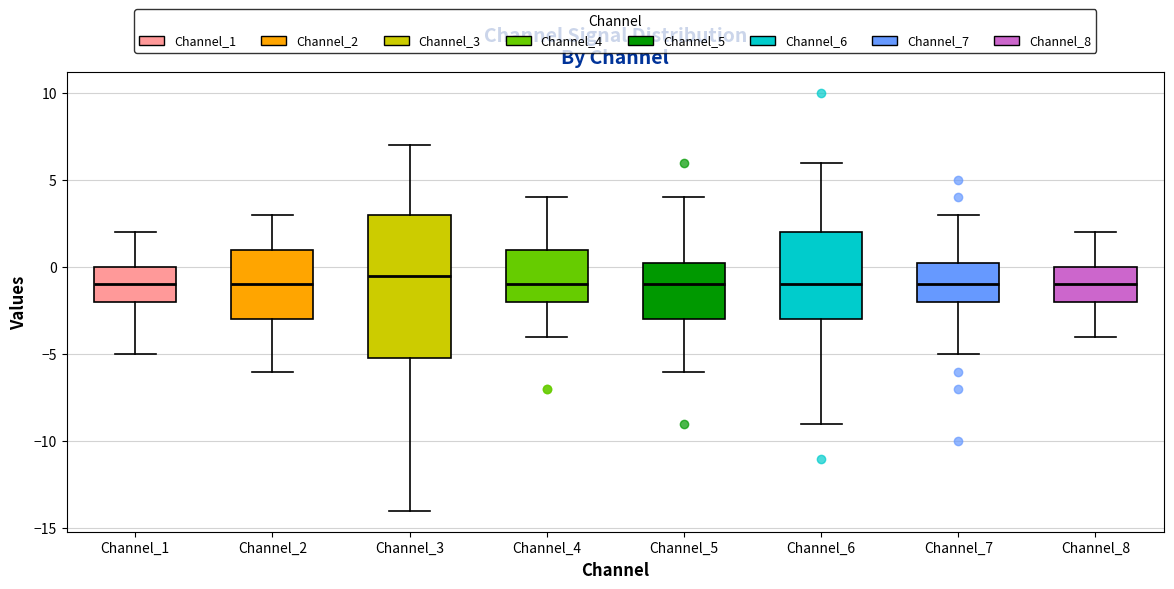

Which box is the tallest, from its lower edge to its upper edge?

Channel_3